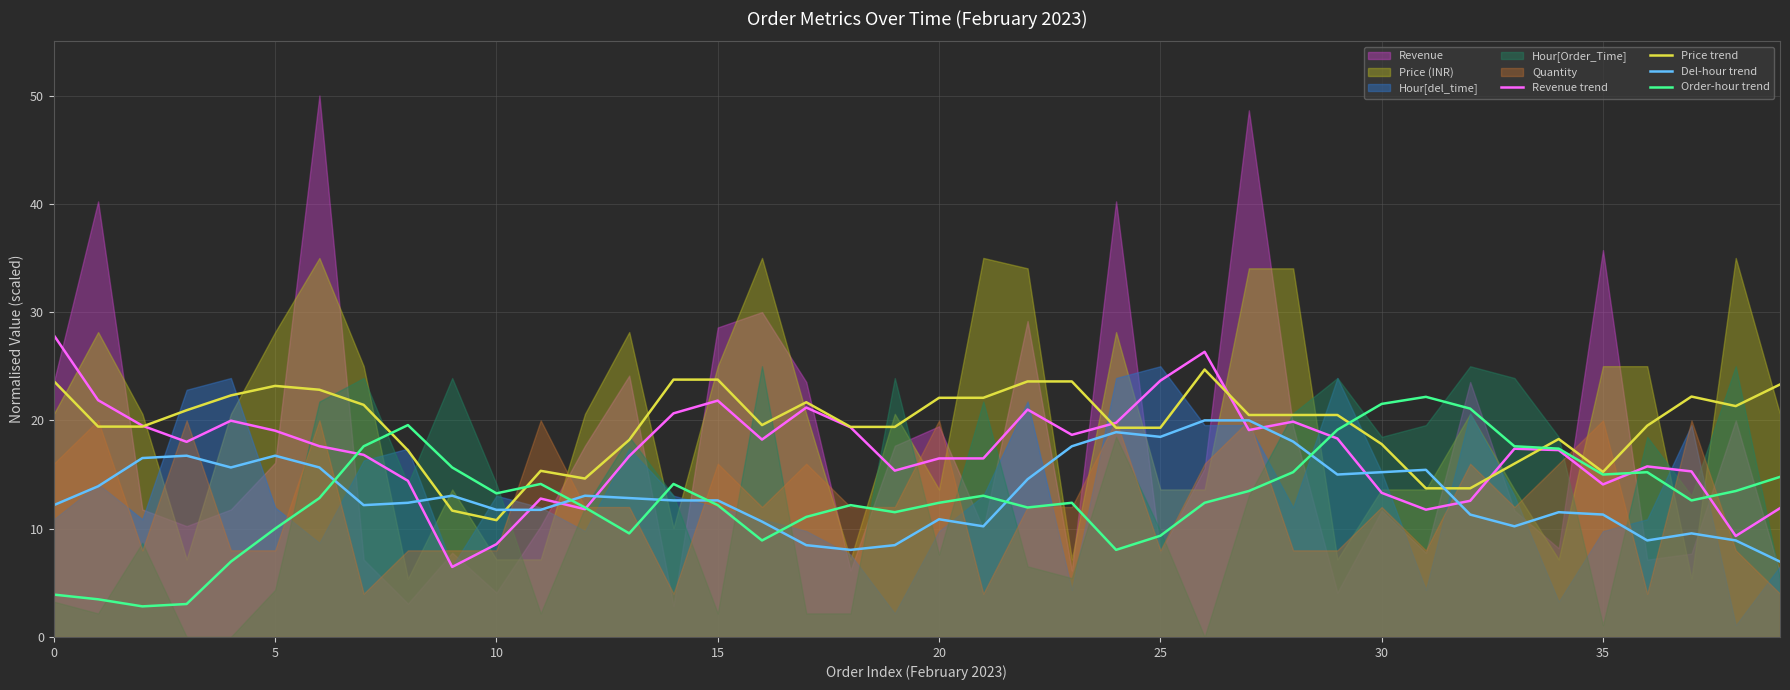

What is the sum of all Revenue trend values?

686.4